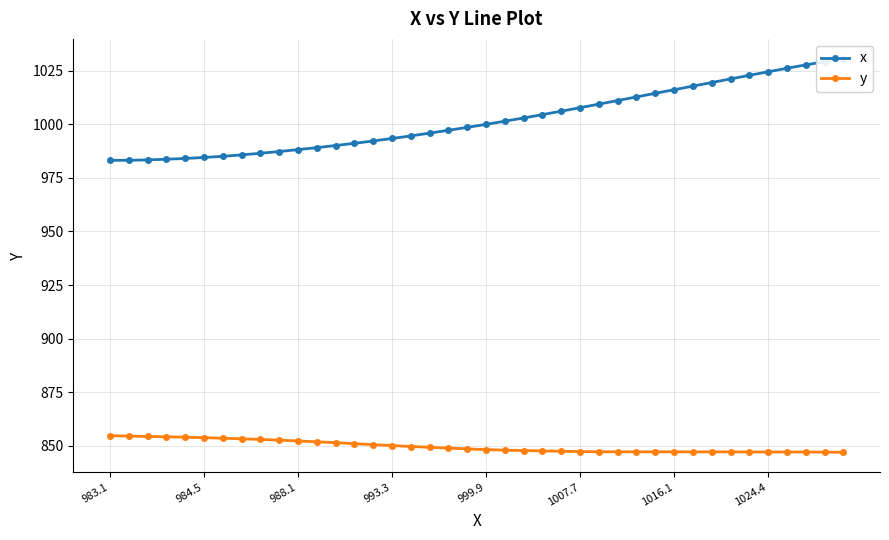

Which series has the largest range (max minus min)?

x